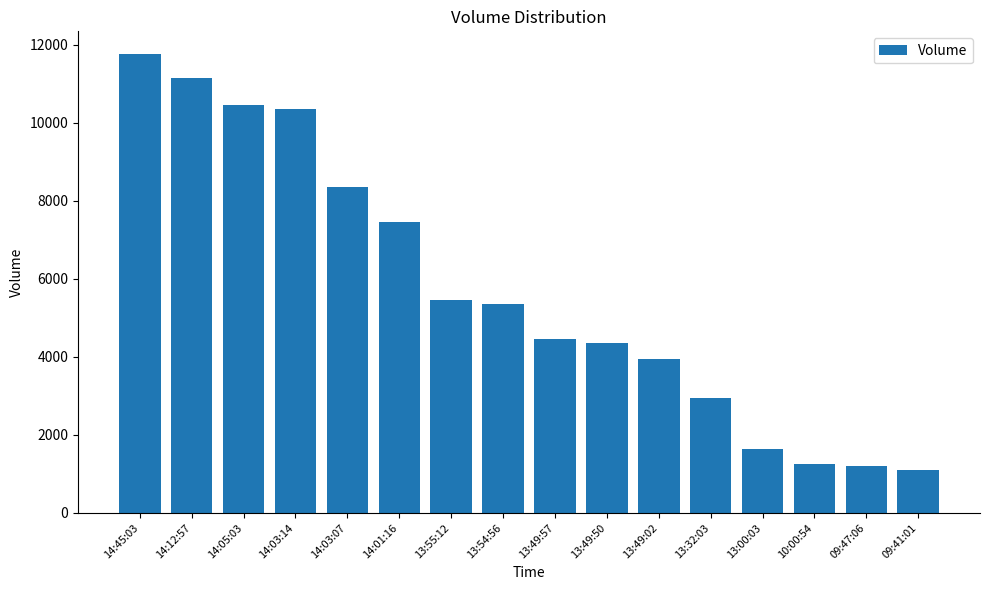

What is the label of the 2nd bar from the left?

14:12:57